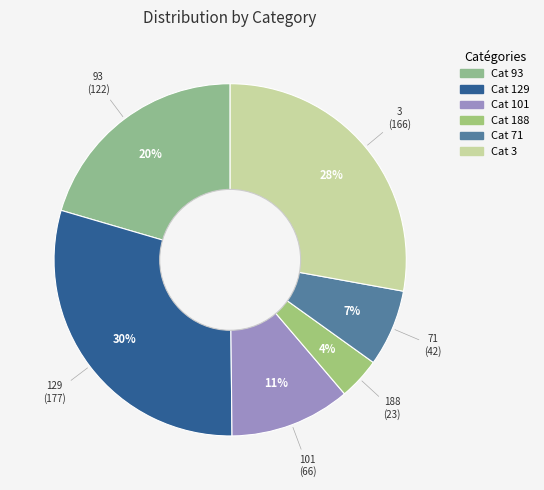

Rank the categories by value from highest to lowest.

Cat 129, Cat 3, Cat 93, Cat 101, Cat 71, Cat 188